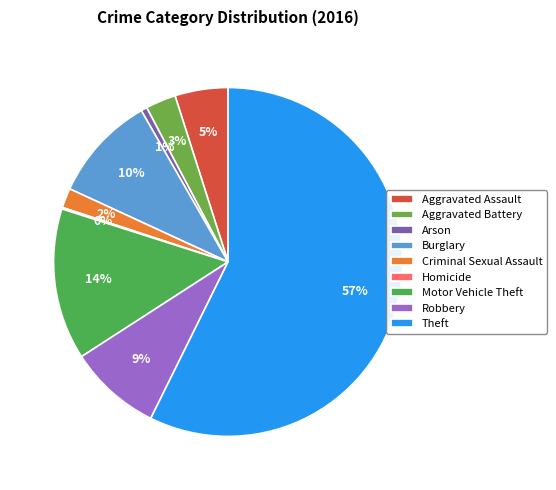

The Criminal Sexual Assault slice represents 1% of the pie. True or false?

False